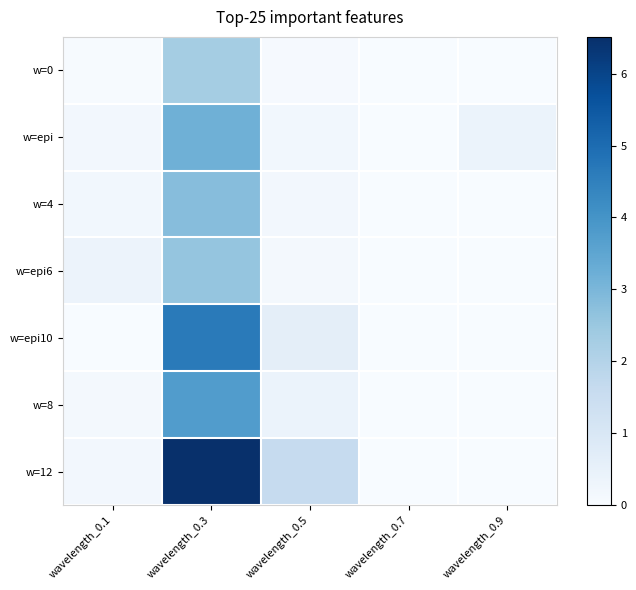

Reading left to right, list all the values displayed in this chart.

w=0: wavelength_0.1=0.0	wavelength_0.3=2.3	wavelength_0.5=0.1	wavelength_0.7=0.0	wavelength_0.9=0.0
w=epi: wavelength_0.1=0.2	wavelength_0.3=3.2	wavelength_0.5=0.2	wavelength_0.7=0.0	wavelength_0.9=0.4
w=4: wavelength_0.1=0.2	wavelength_0.3=2.8	wavelength_0.5=0.2	wavelength_0.7=0.0	wavelength_0.9=0.0
w=epi6: wavelength_0.1=0.4	wavelength_0.3=2.6	wavelength_0.5=0.1	wavelength_0.7=0.0	wavelength_0.9=0.0
w=epi10: wavelength_0.1=0.0	wavelength_0.3=4.6	wavelength_0.5=0.6	wavelength_0.7=0.0	wavelength_0.9=0.0
w=8: wavelength_0.1=0.1	wavelength_0.3=3.7	wavelength_0.5=0.4	wavelength_0.7=0.0	wavelength_0.9=0.0
w=12: wavelength_0.1=0.2	wavelength_0.3=6.5	wavelength_0.5=1.6	wavelength_0.7=0.0	wavelength_0.9=0.0